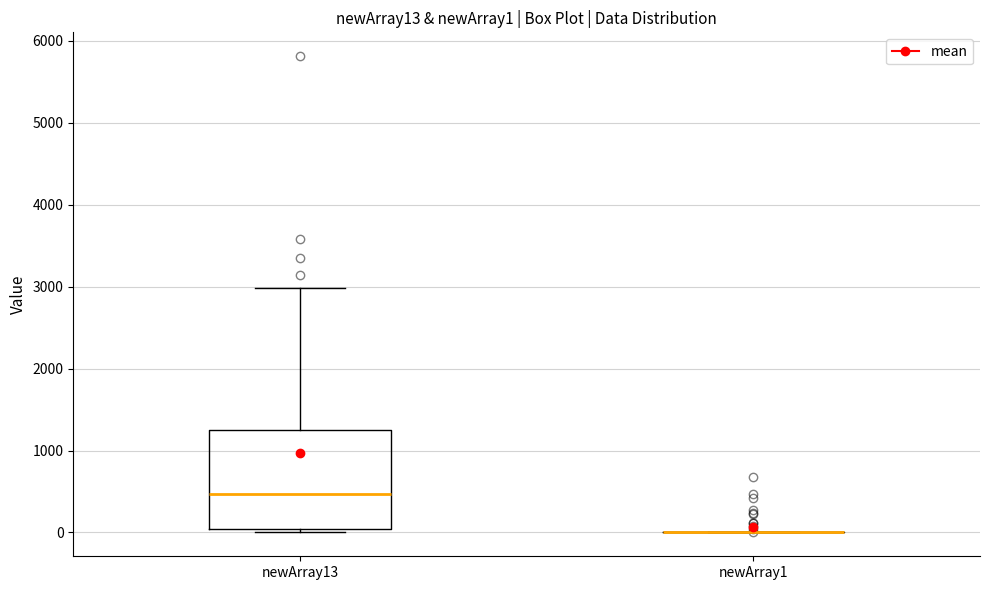

Reading left to right, read every box against the y-axis: the position of its median line, the range the box covers, and the ends of its whiskers. The values are not printed on the chart, so give them approximately, as read against the axis.

newArray13: median 500, box 0 to 1300, whiskers 0 (just below the box's lower edge) to 3000
newArray1: box collapsed to a line at 0, whiskers 0 to 0